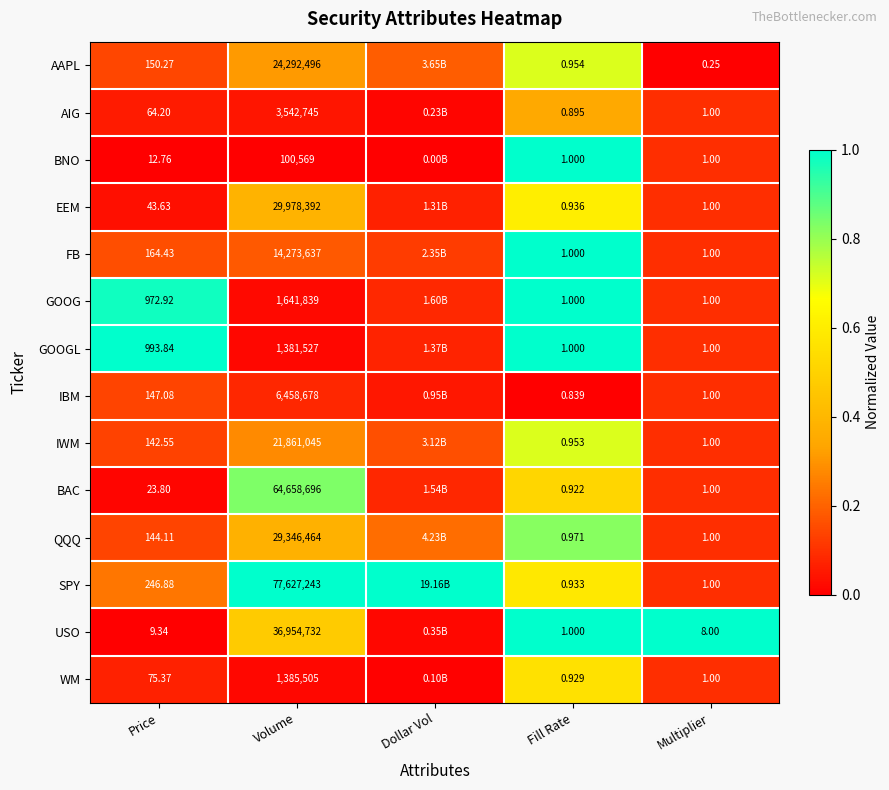

Is the value of IWM at Volume greater than the value of GOOG at Fill Rate?

Yes